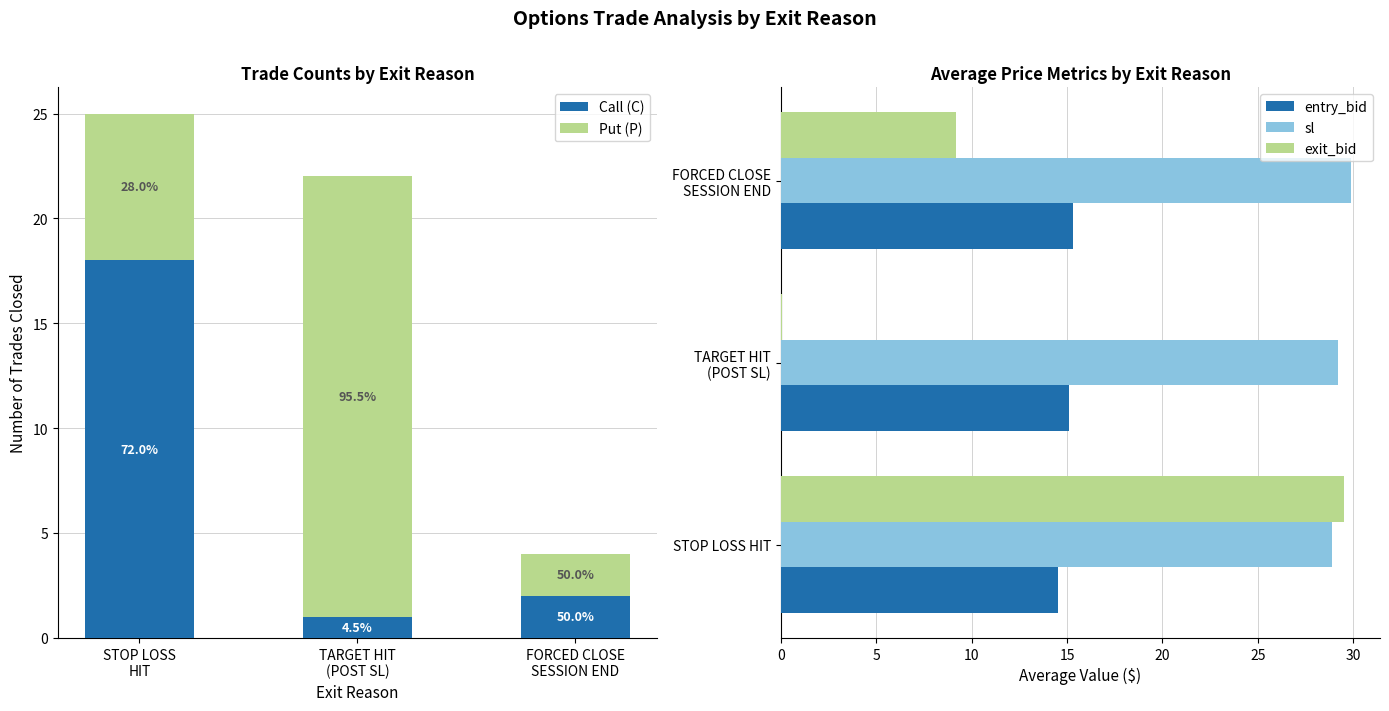

How many data points in entry_bid are above 15?

2